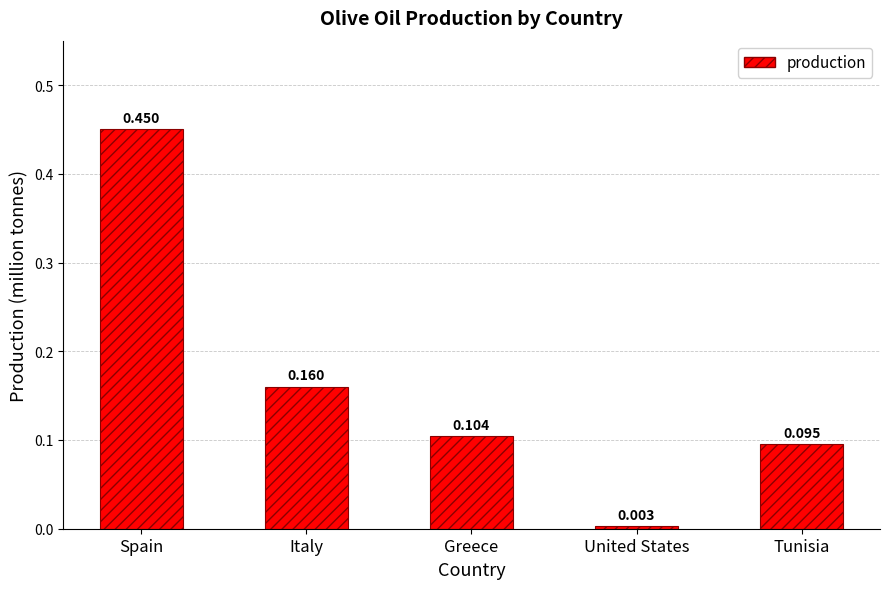

List the labels in order of value, largest first.

Spain, Italy, Greece, Tunisia, United States